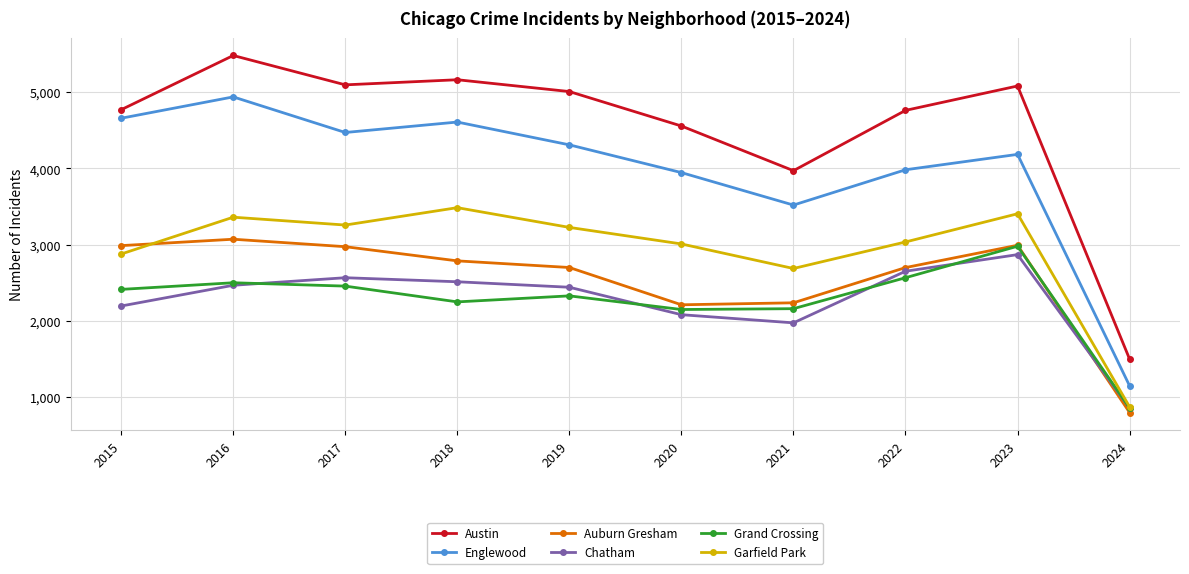

Where is the first local maximum for Austin?

2016